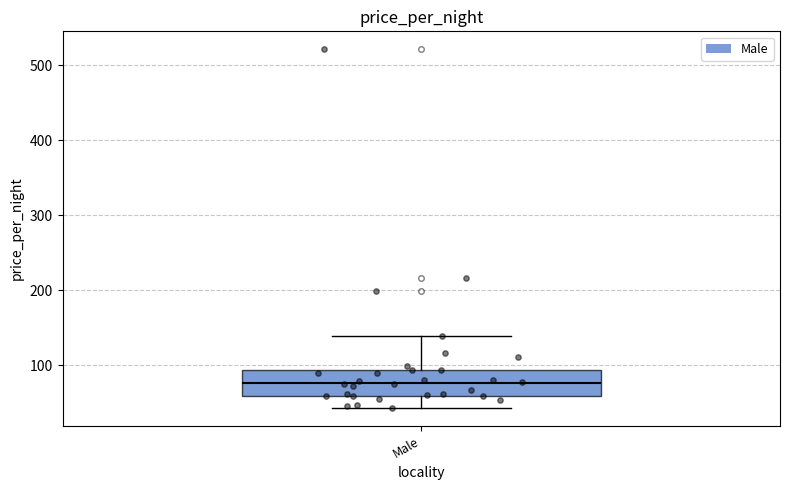

Read this box plot against the y-axis: the position of the median line, the range covered by the box, and the ends of both whiskers. The values are not printed on the chart, so give them approximately, as read against the axis.

median 80, box 60 to 90, whiskers 40 to 140